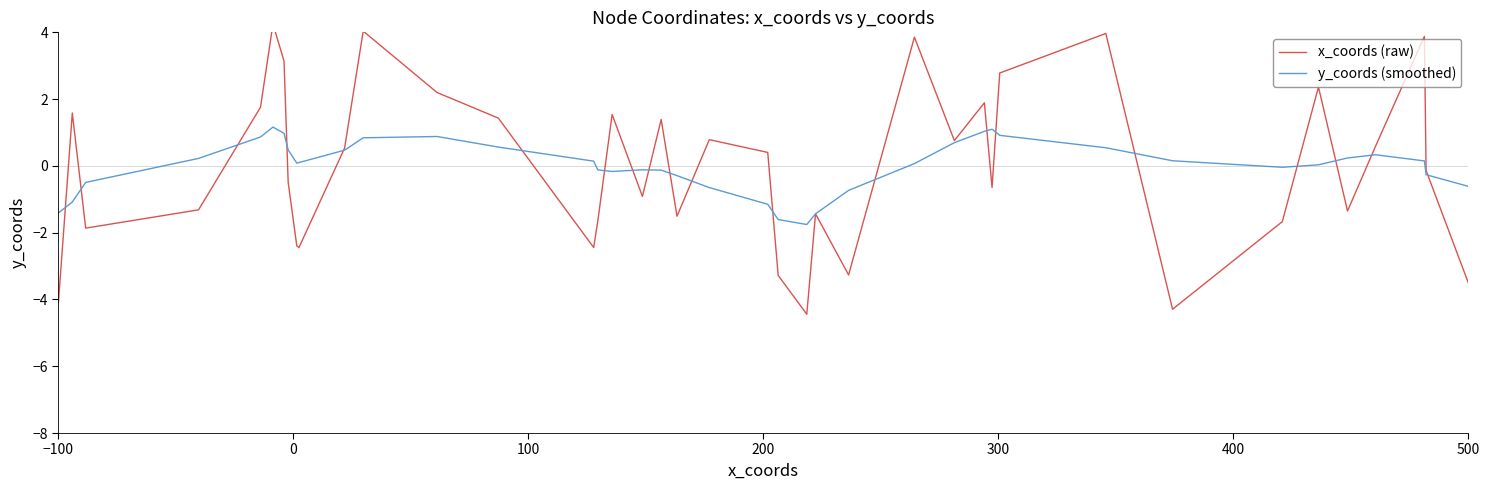

Is this an area chart (filled region under the line)?

No